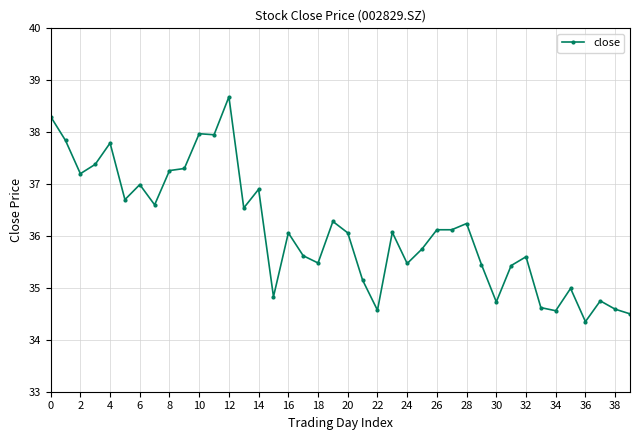

True or false: the data has more than 2 interior local peaks.

True